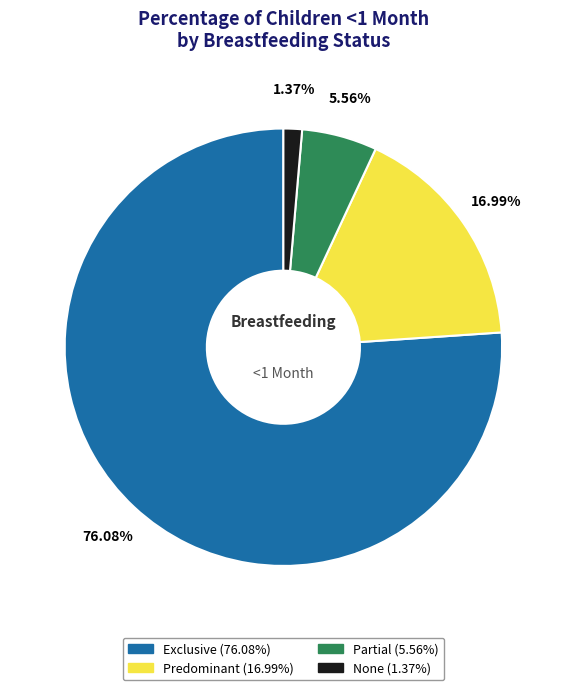

To the nearest percent, what is the difference between the largest and smallest slice percentages?

75%